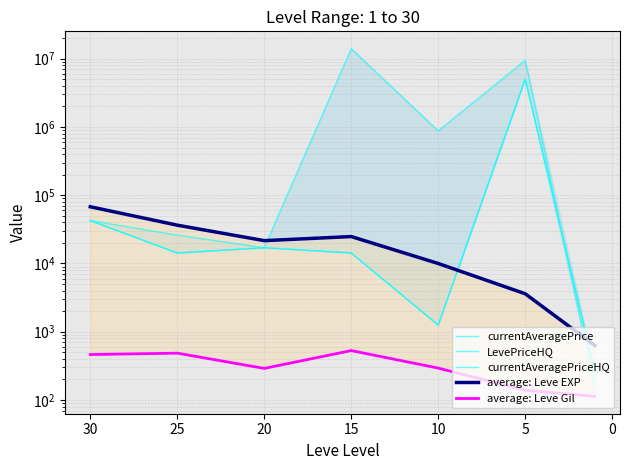

Does the chart display data point markers on the line(s)?

No